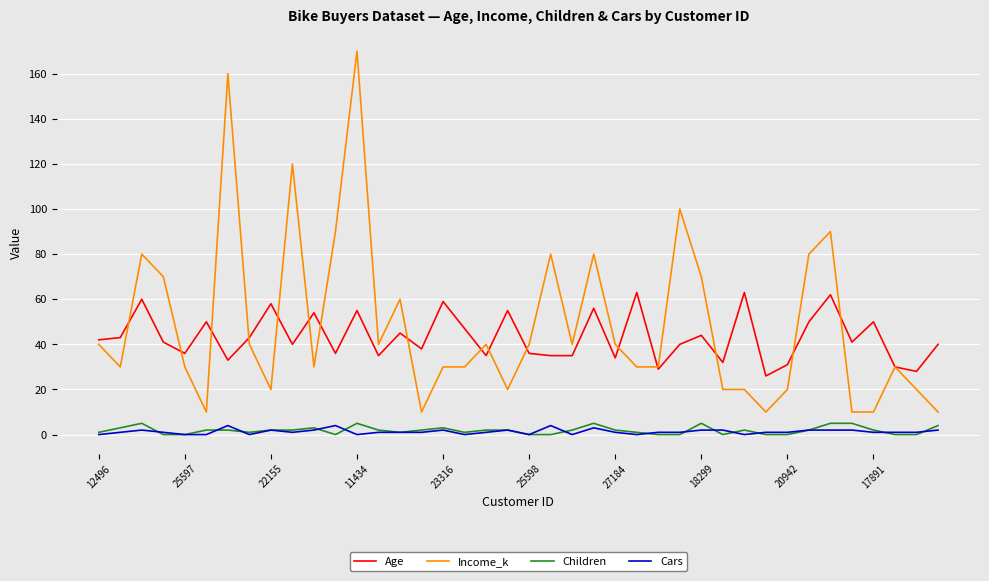

Which series has the widest spread of values?

Income_k